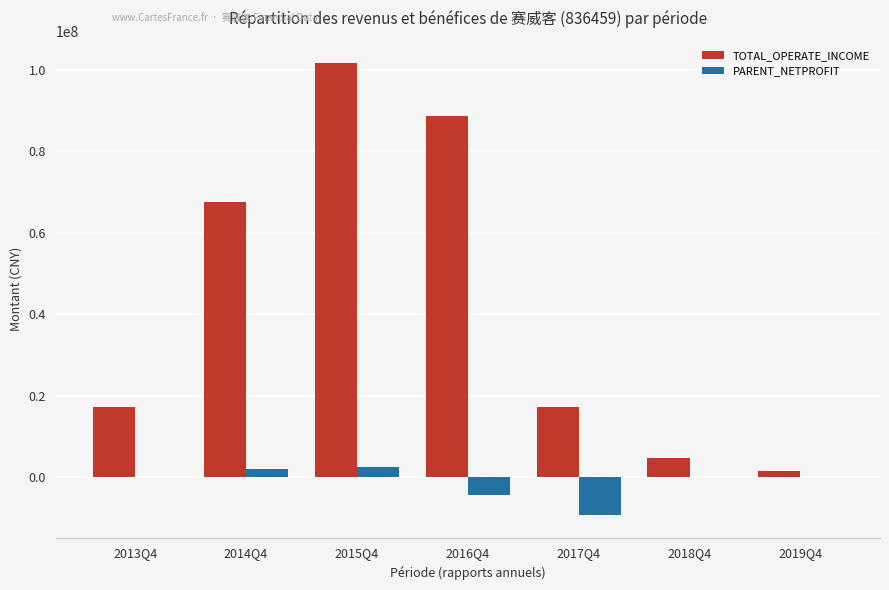

What is the maximum value shown in the chart?

101663826.9